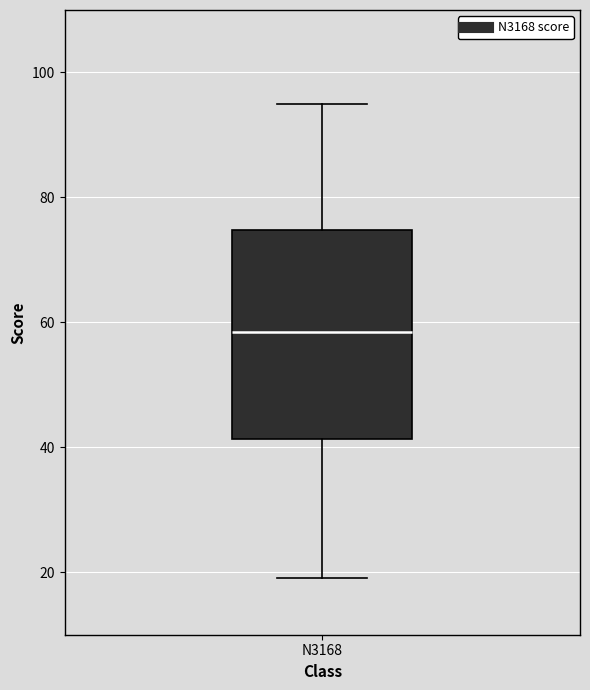

Where does the upper whisker of the box for N3168 end on the y-axis? The values are not printed on the chart, so give them approximately, as read against the axis.

96